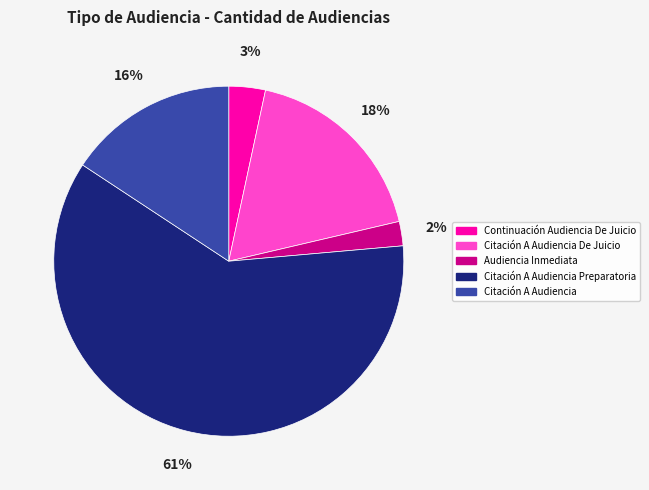

Is it true that Citación A Audiencia Preparatoria is 50% of the pie?

False